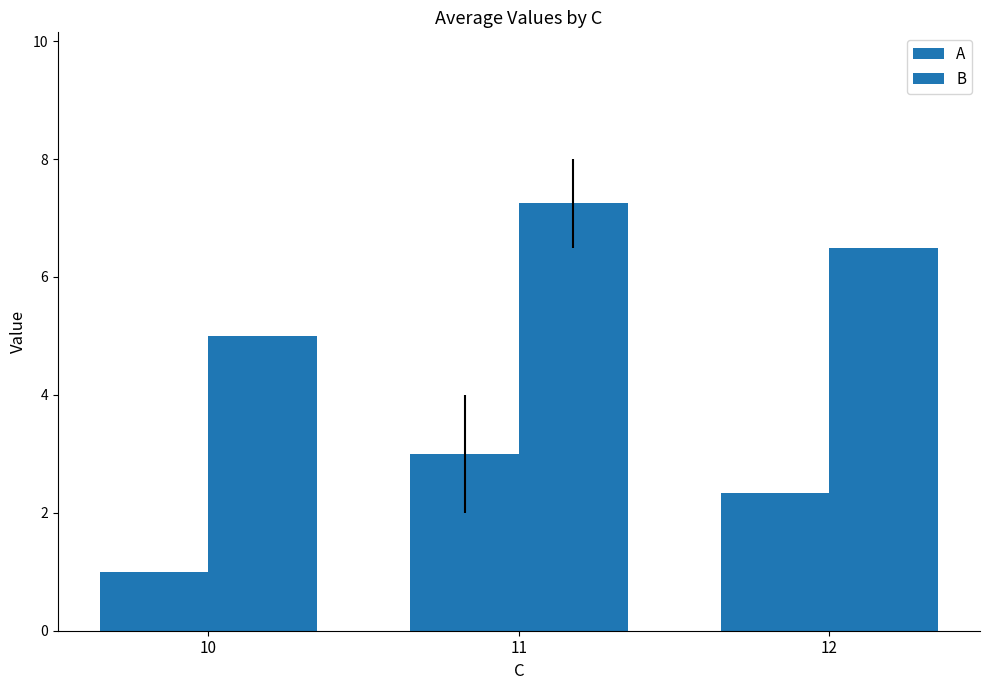

At 12, list the series in order from smallest to largest.

A, B